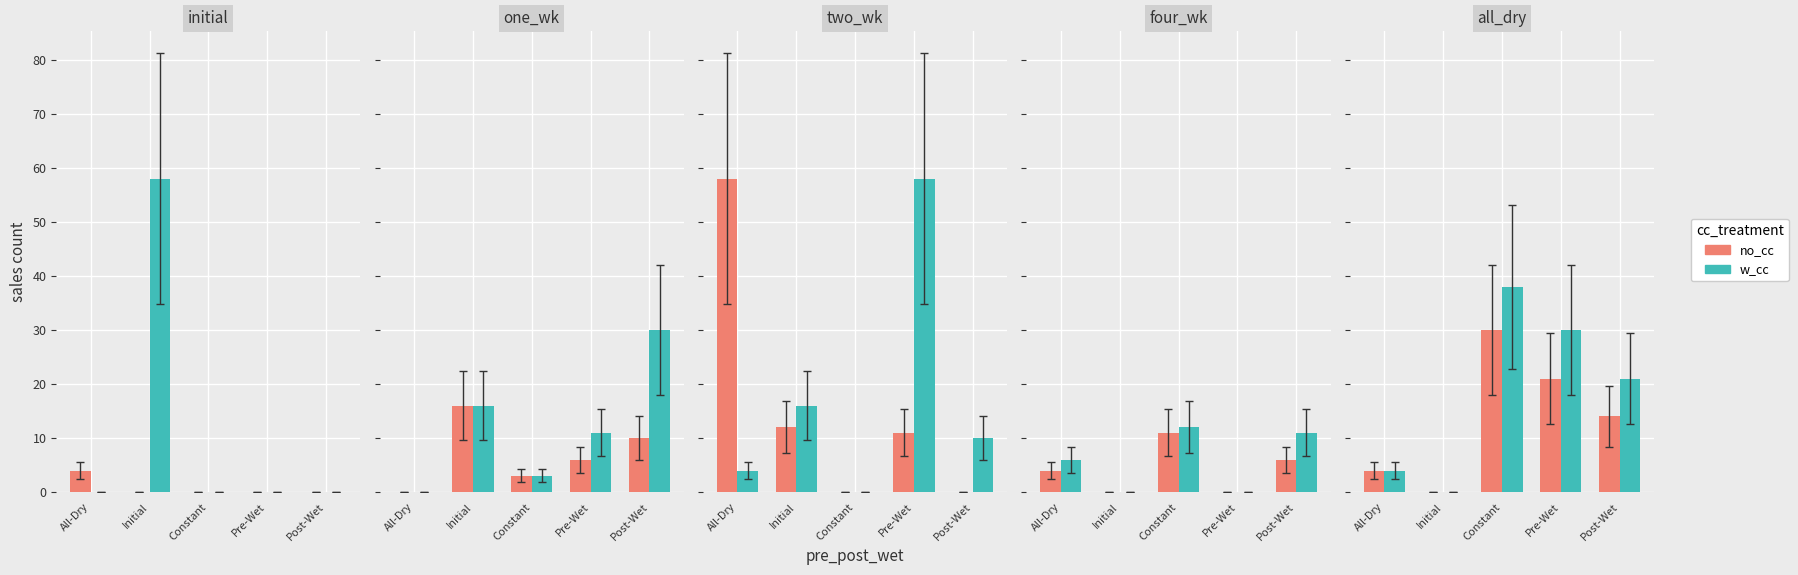

What is the difference between the second highest and second lowest values in the w_cc series?

26